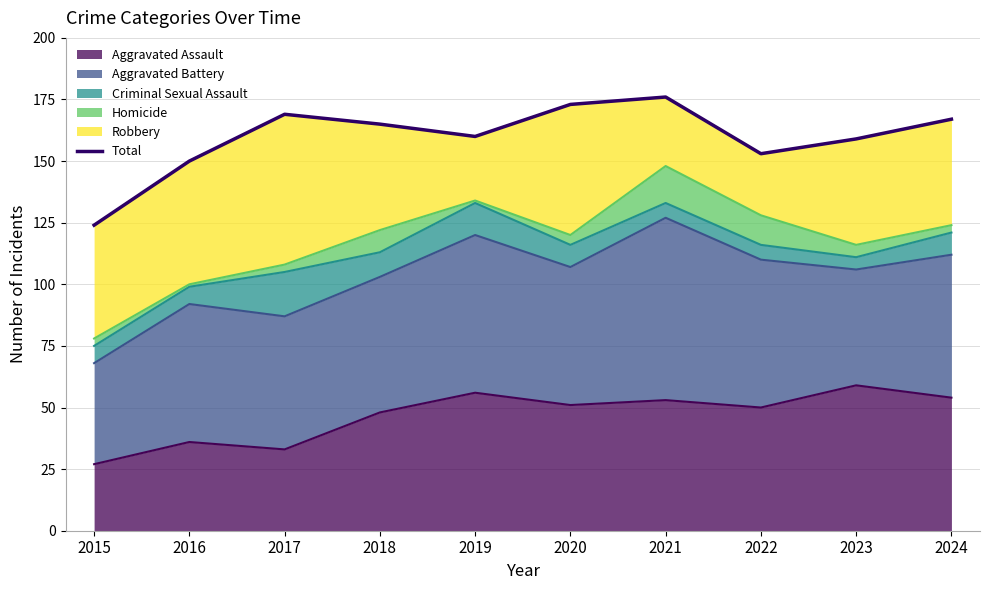

What is the change in value from 2021 to 2022?

-23